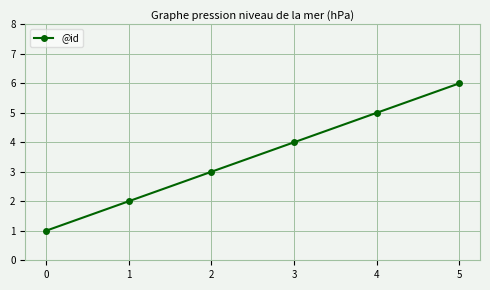

The chart shows a value of 3 at 5. True or false?

False